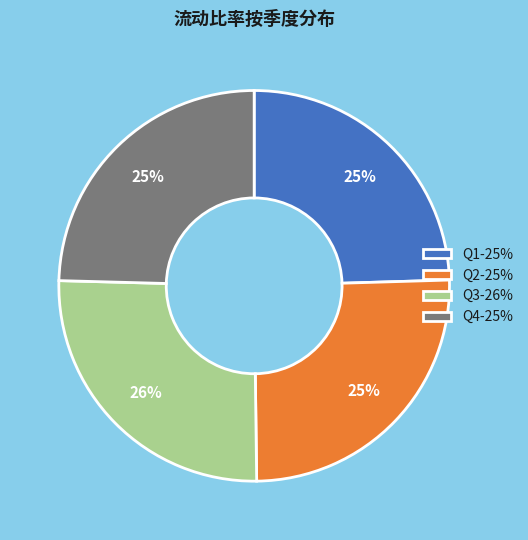

To the nearest percent, what is the difference between the largest and smallest slice percentages?

1%